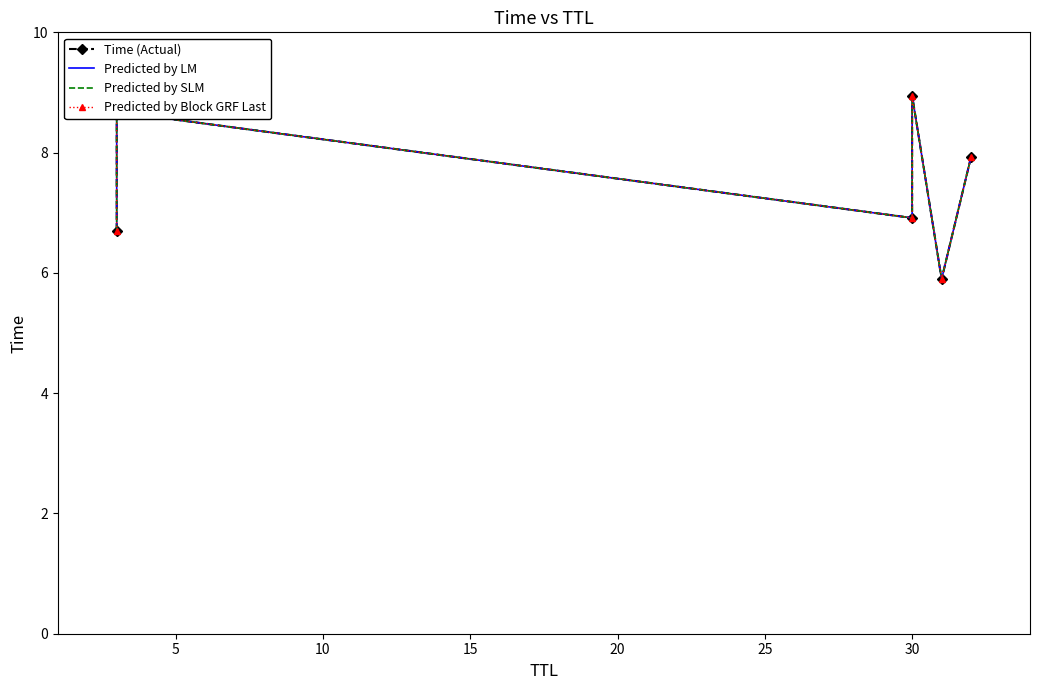

Rank the series by their maximum value, from lowest to highest.

Time (Actual), Predicted by LM, Predicted by SLM, Predicted by Block GRF Last